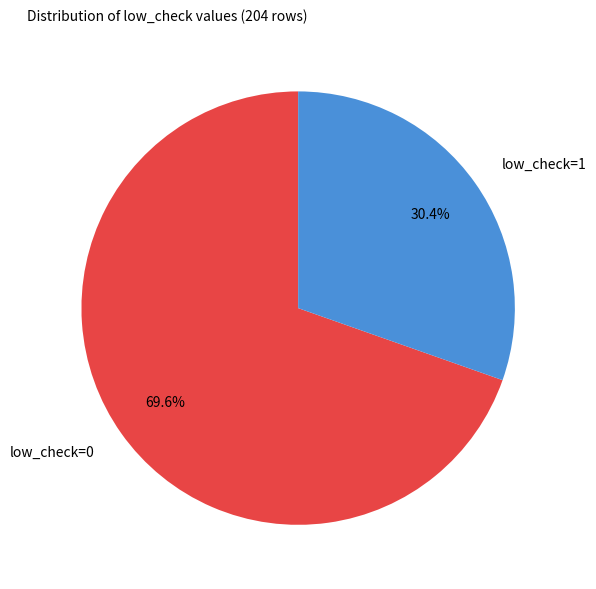

How many segments does this pie chart have?

2